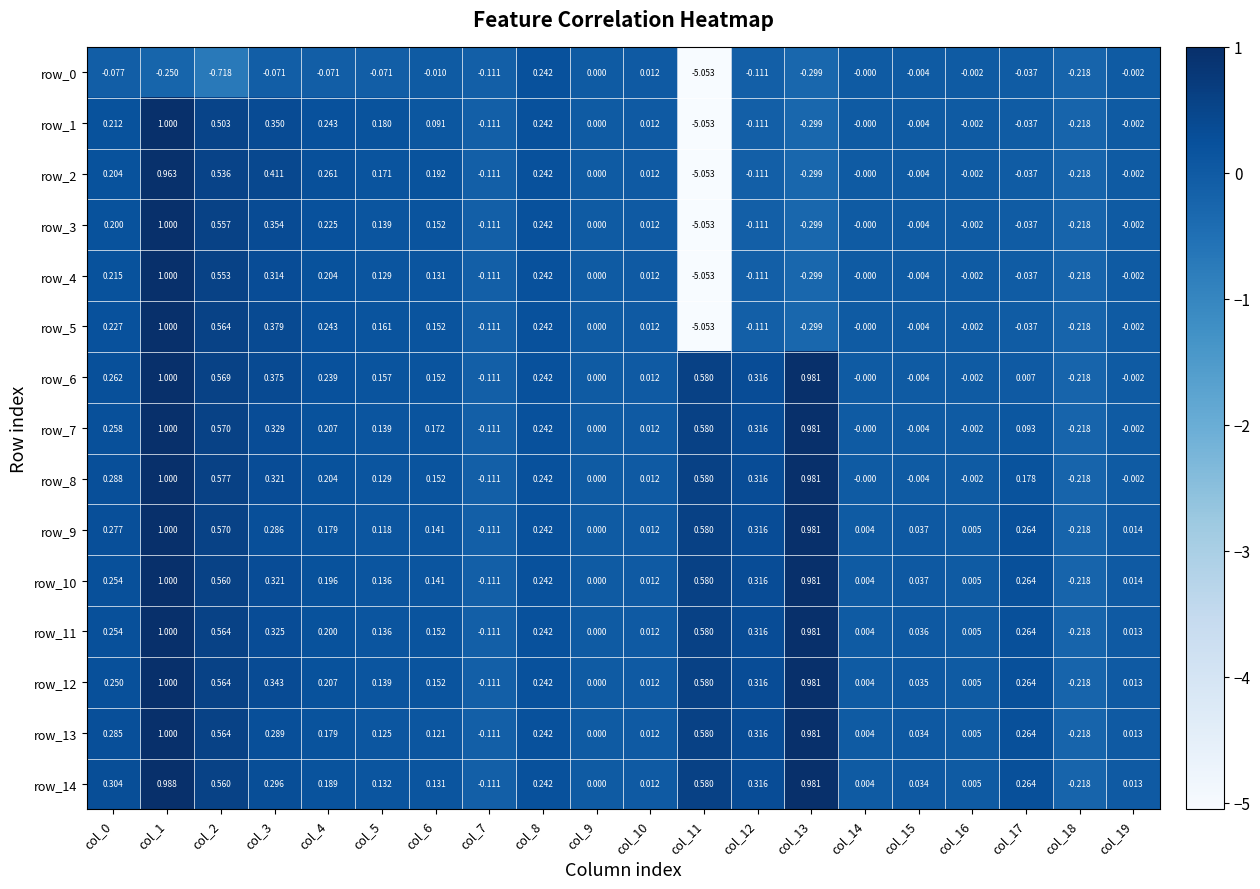

Which series has the largest total across all categories?

row_12